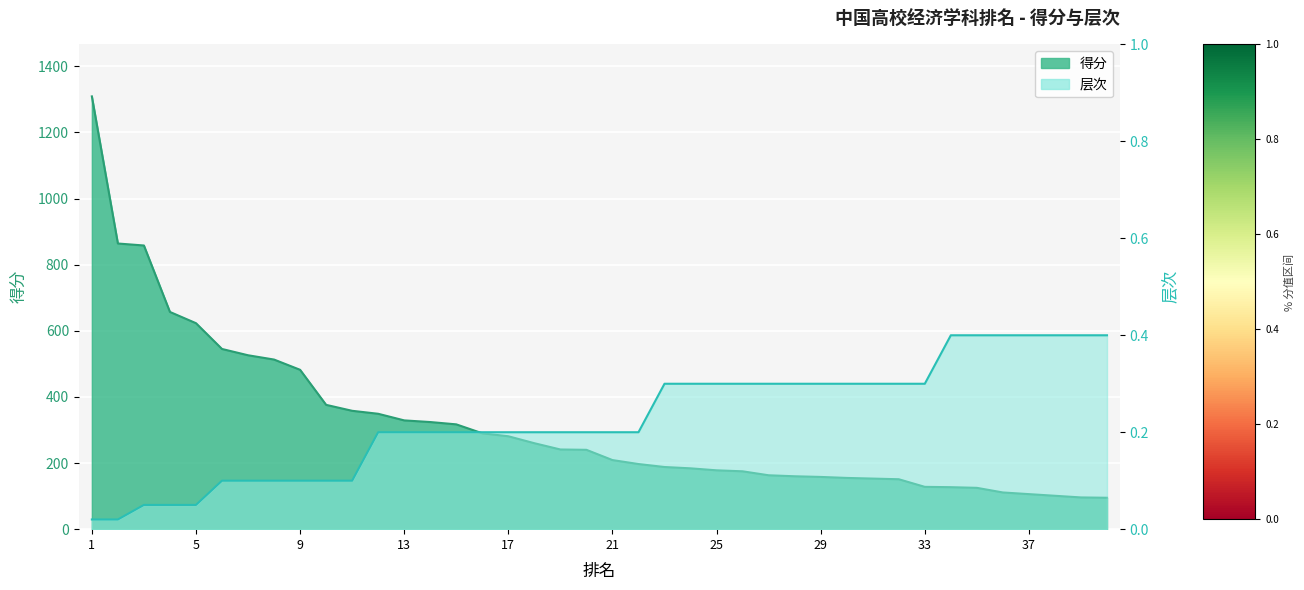

Which series has the largest range (max minus min)?

得分